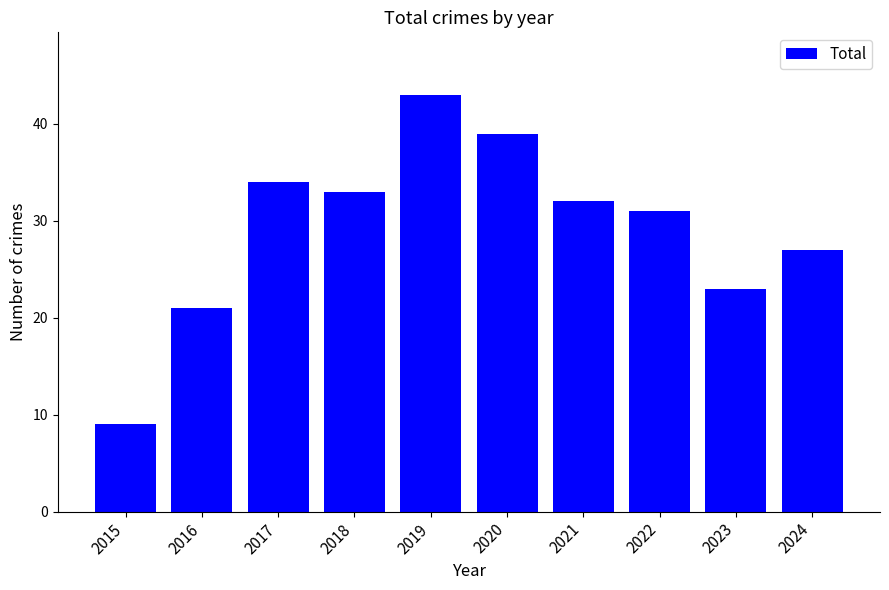

Is it true that the value at 2020 is 39?

True